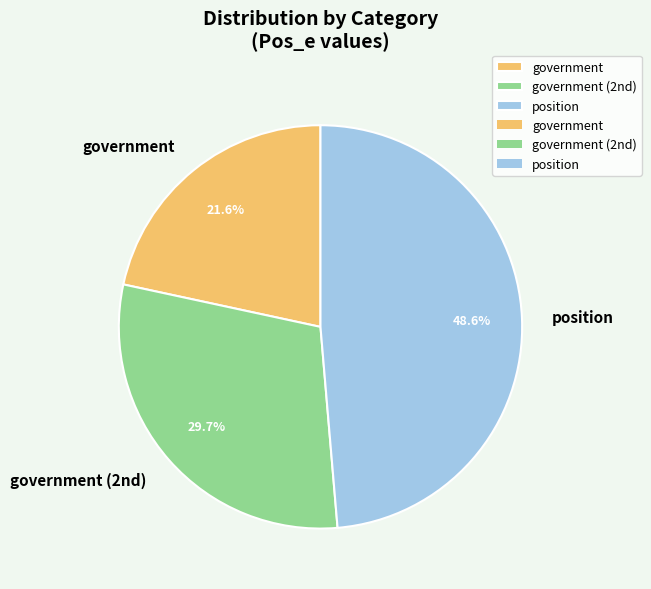

Rank the categories by value from highest to lowest.

position, government (2nd), government